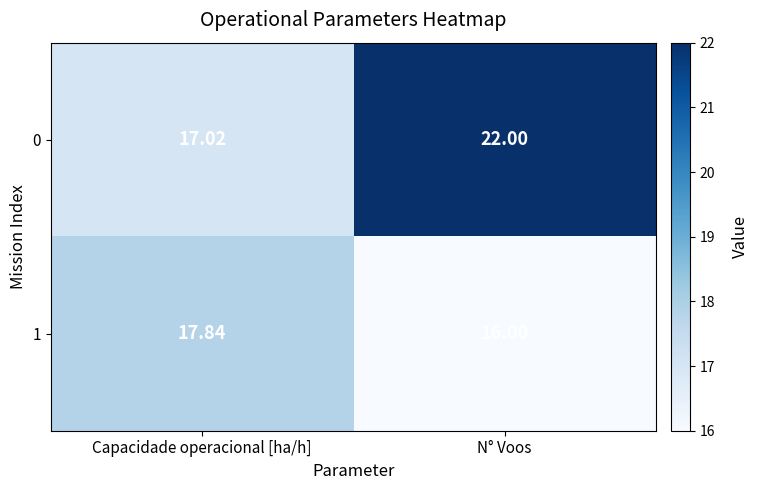

List the labels in order of 1 value, smallest first.

N° Voos, Capacidade operacional [ha/h]